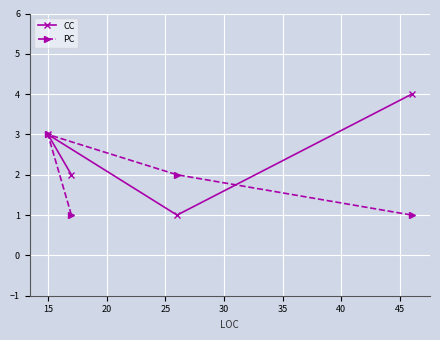

What is the sum of all CC values?

10